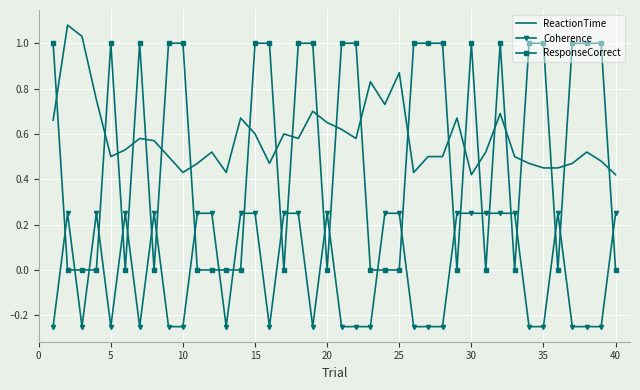

True or false: ResponseCorrect and Coherence intersect in this chart.

True